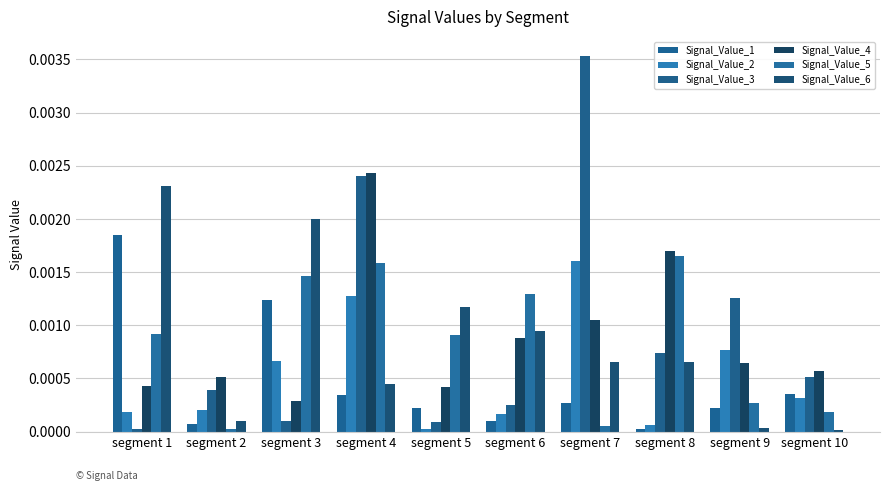

Where is Signal_Value_4 nearest to the value 0?

segment 3